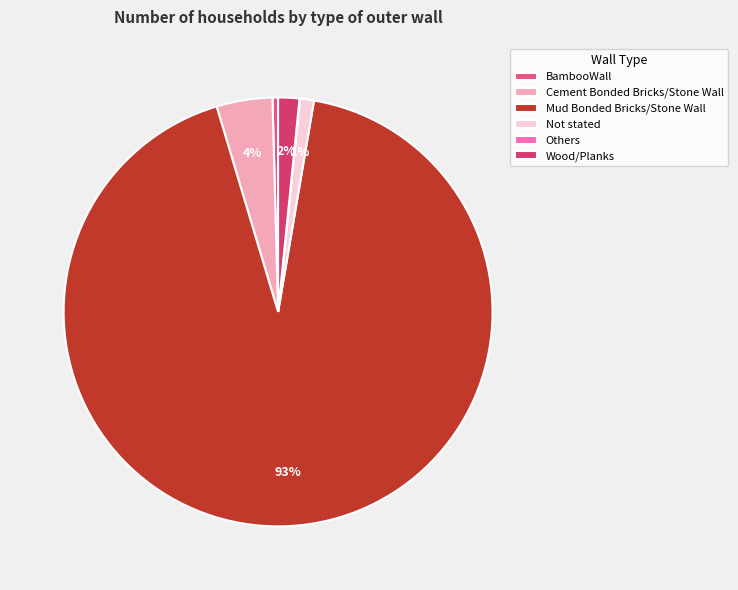

Which category accounts for the majority?

Mud Bonded Bricks/Stone Wall